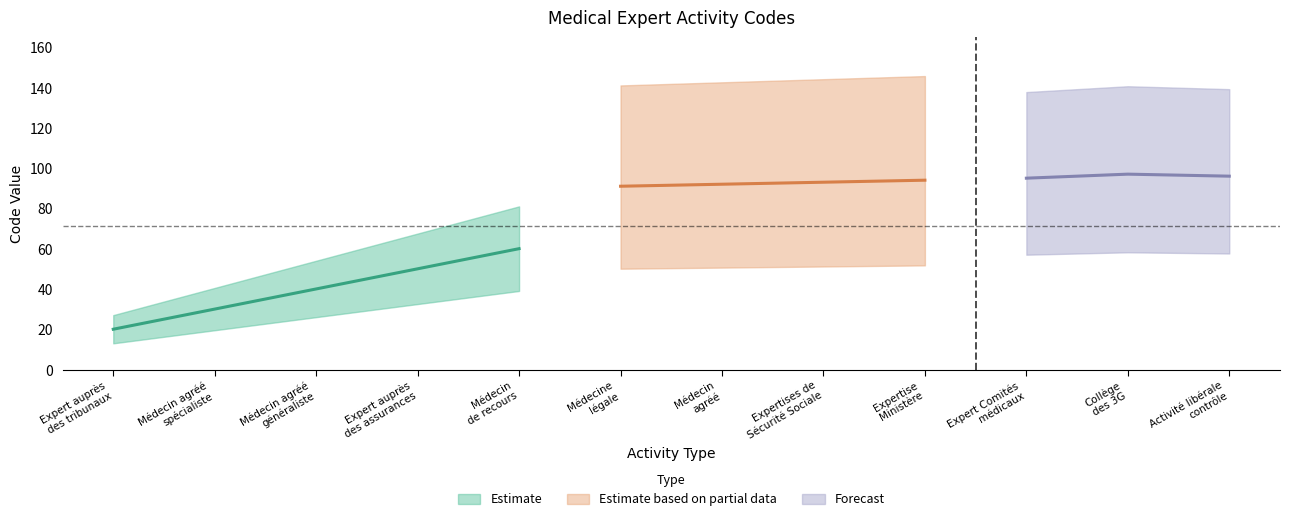

Does the chart display data point markers on the line(s)?

No